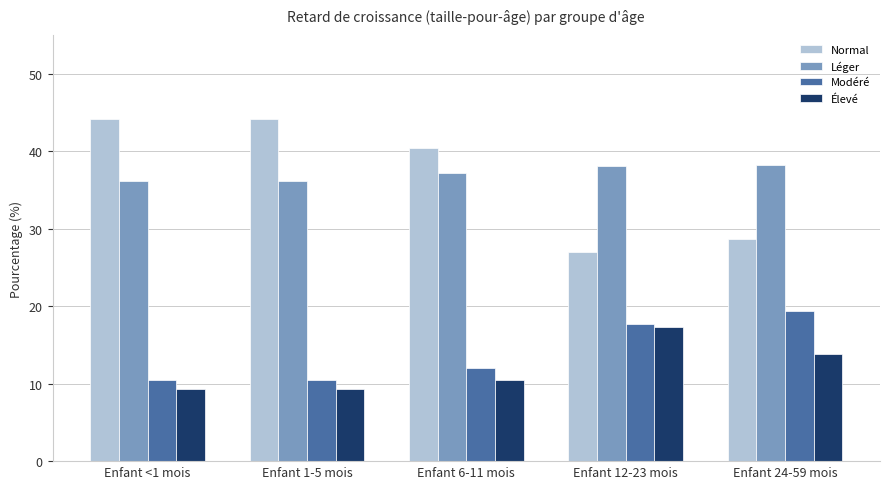

Where is Modéré nearest to the value 14?

Enfant 6-11 mois